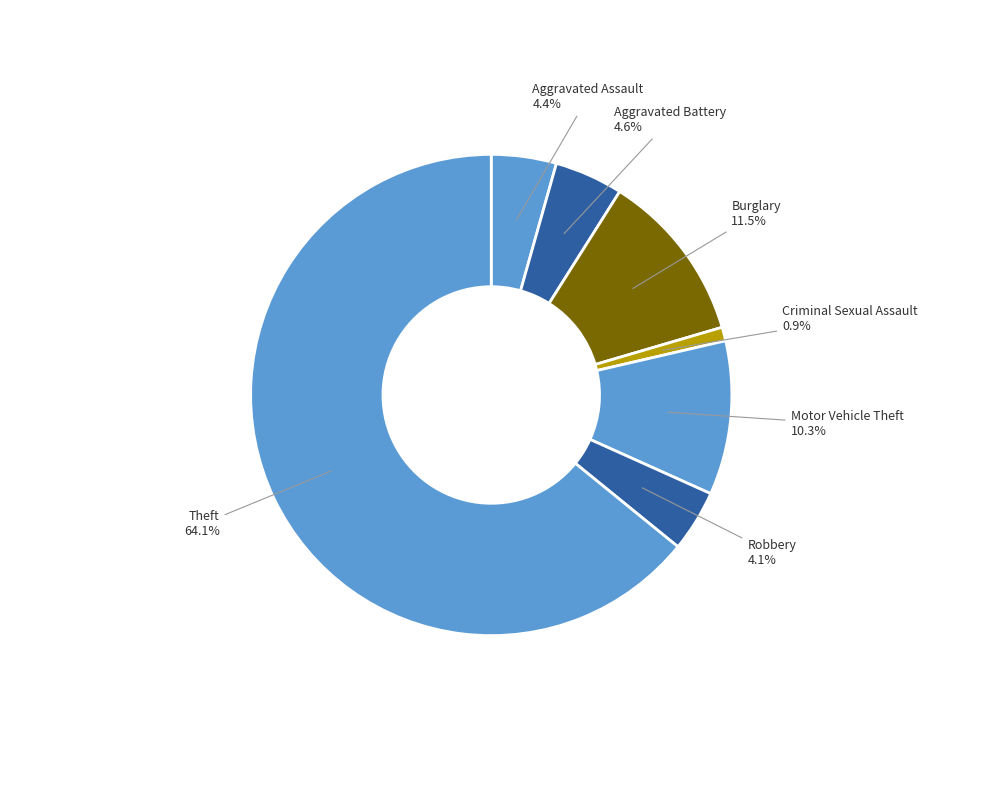

Is the sum of Aggravated Battery and Burglary greater than half?

No